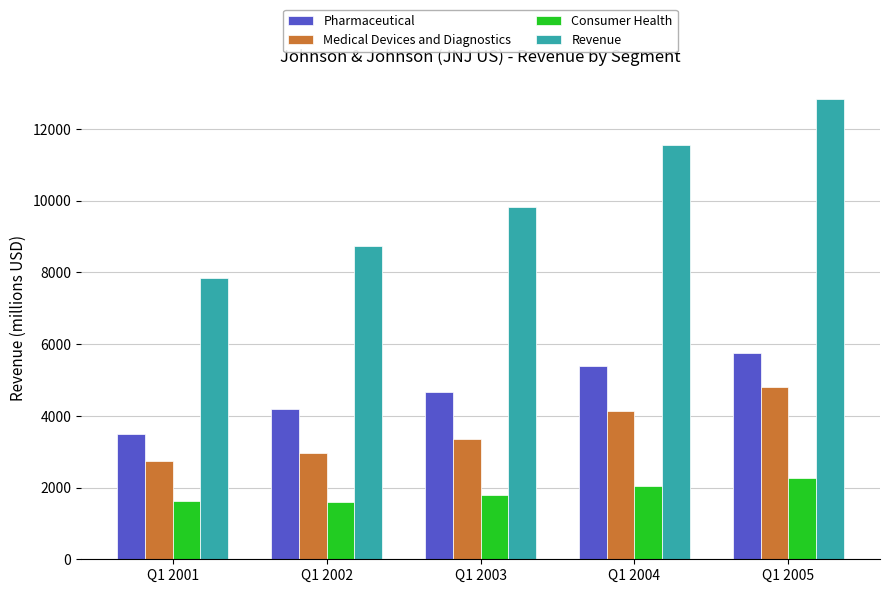

The value of Medical Devices and Diagnostics at Q1 2005 is 2539. True or false?

False